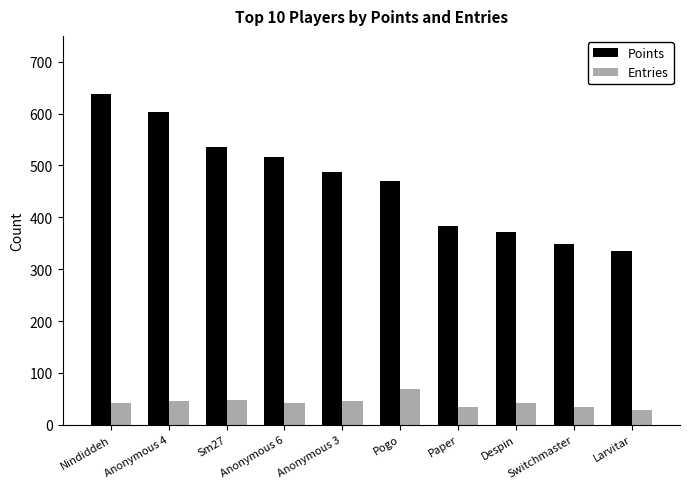

List the series in order of their peak value, lowest first.

Entries, Points